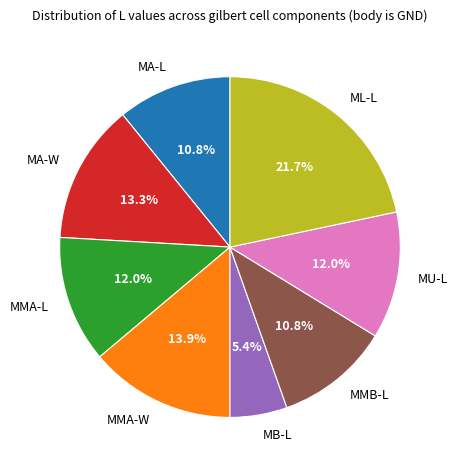

Is MMB-L the majority of the pie?

No